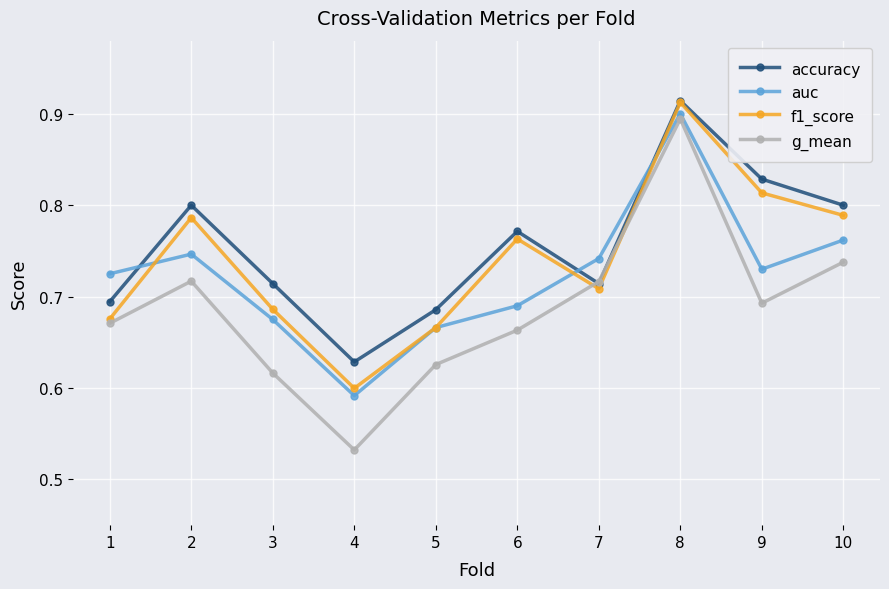

What is the difference between the maximum and minimum values in the f1_score series?

0.3